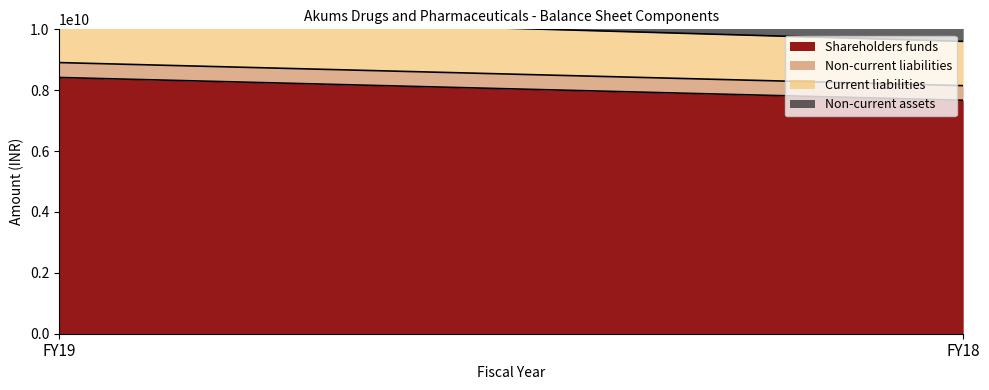

The Non-current assets series shows 4759205809 at FY19. True or false?

False